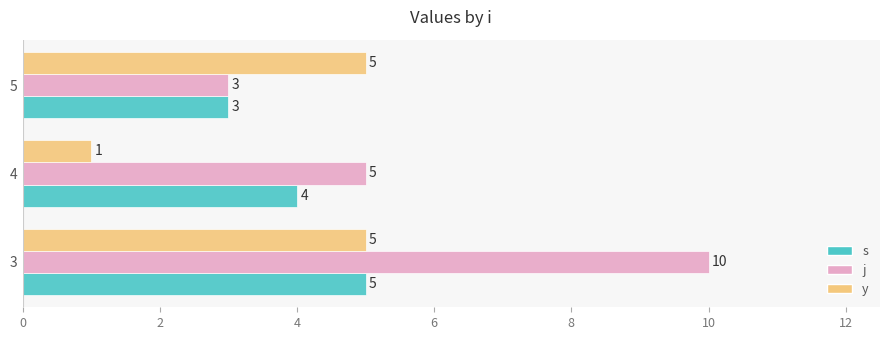

Read the s value at 3.

5